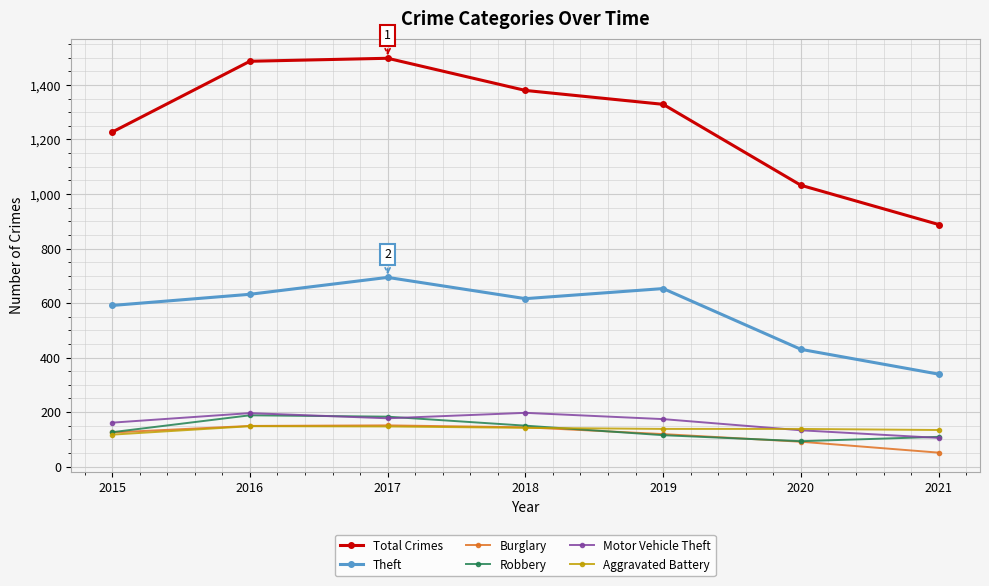

True or false: Theft and Total Crimes cross at least once.

False